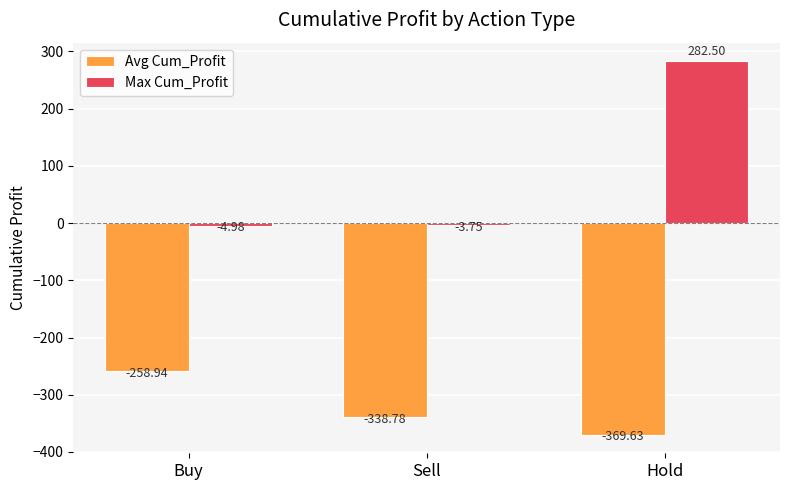

Which series has the largest range (max minus min)?

Max Cum_Profit